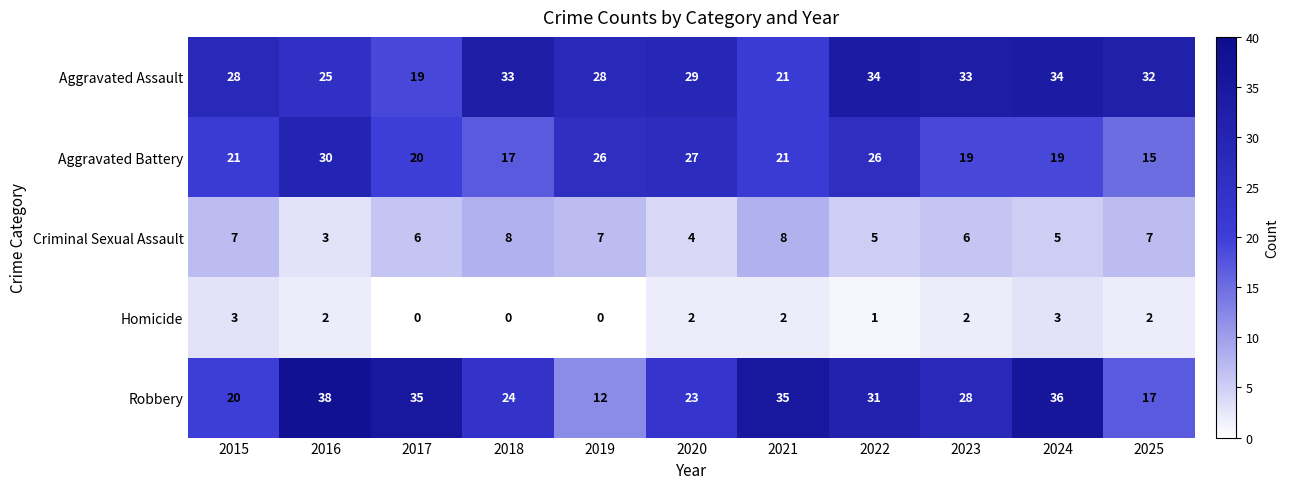

At how many categories does at least one series exceed 7?

11